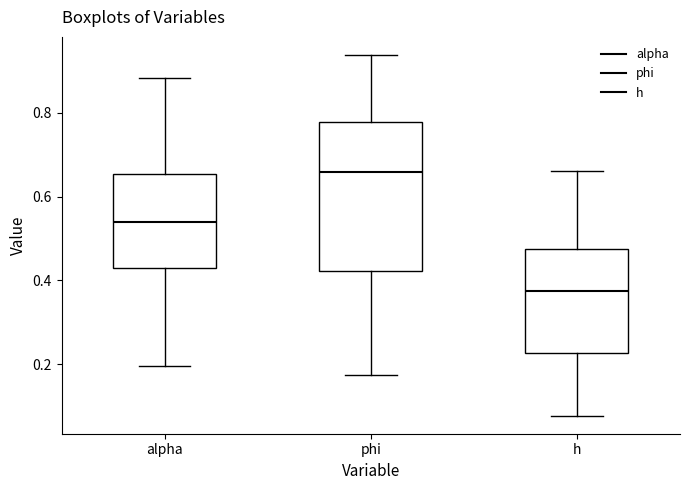

Which box has the highest median line?

phi